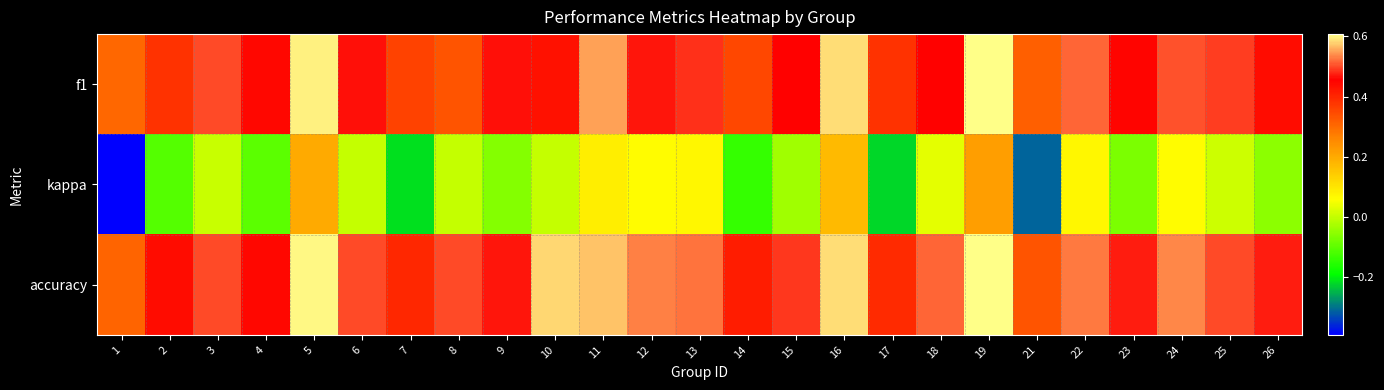

At how many categories does at least one series exceed 0?

25